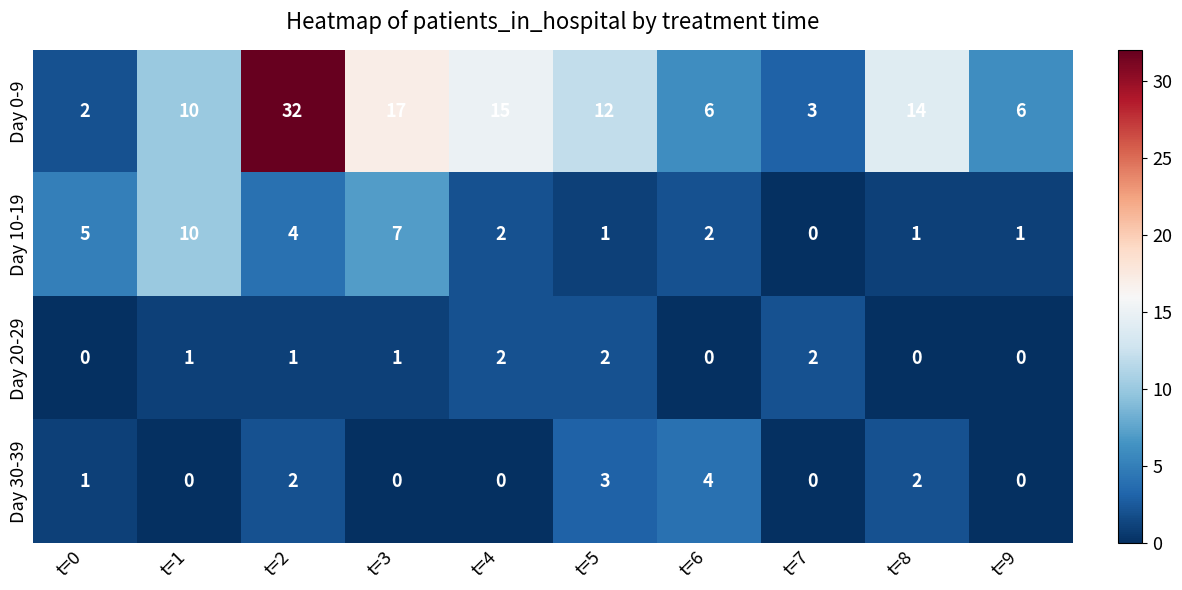

Rank the series by their maximum value, from lowest to highest.

Day 20-29, Day 30-39, Day 10-19, Day 0-9